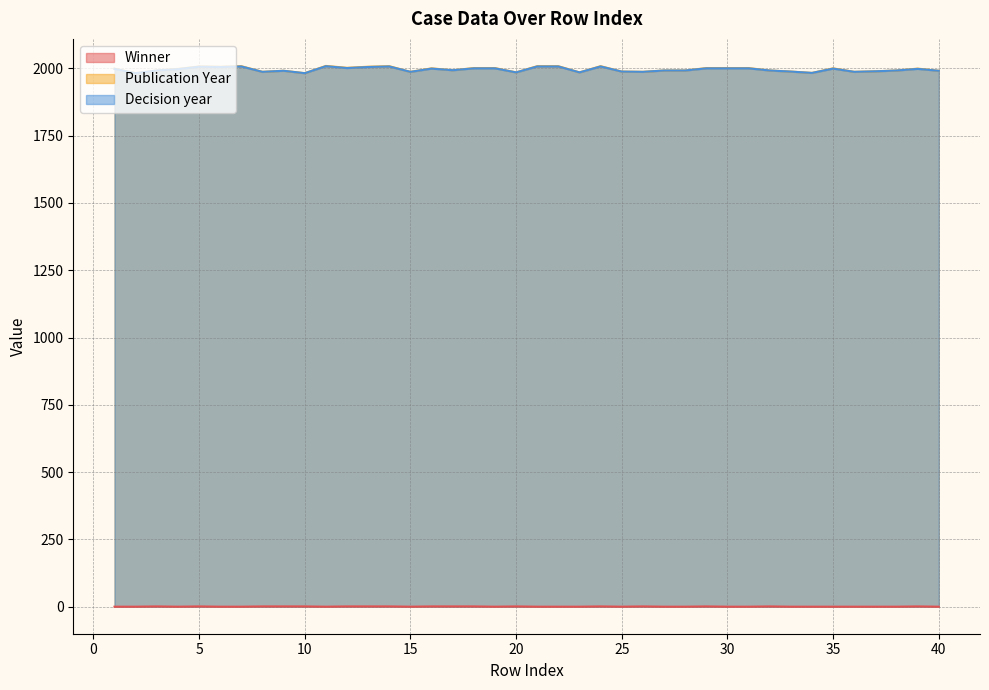

What is the minimum value for Decision year?

1982